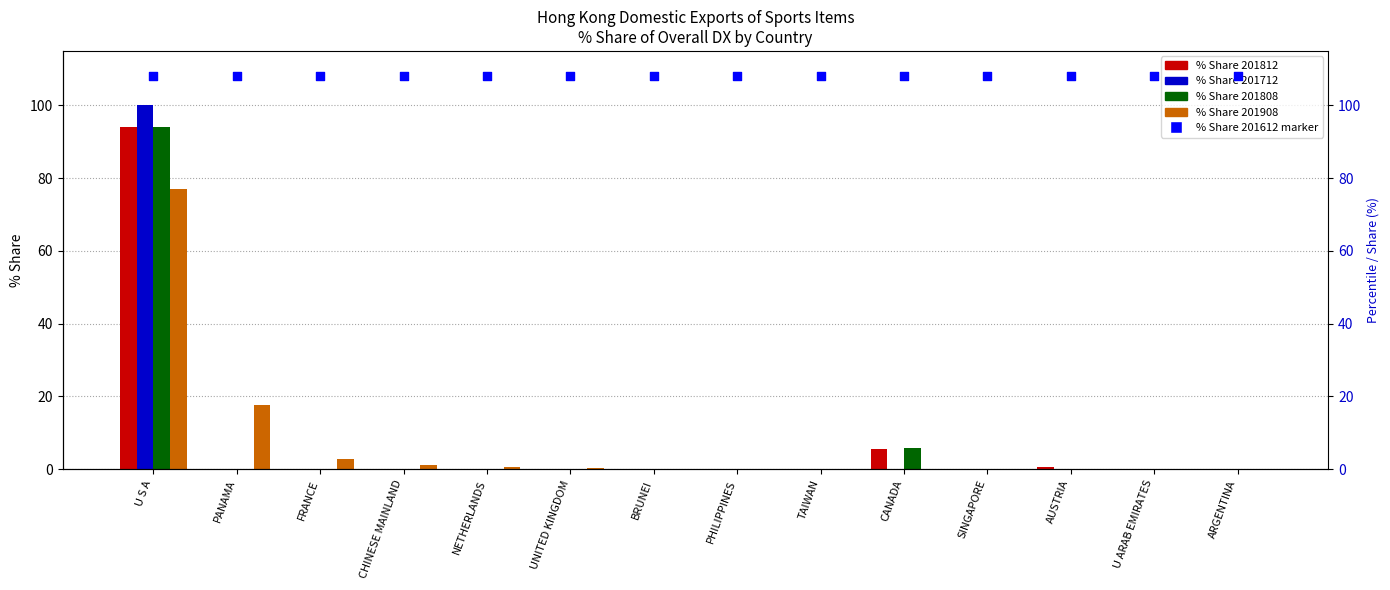

Which series contains the highest Y value?

% share 201612